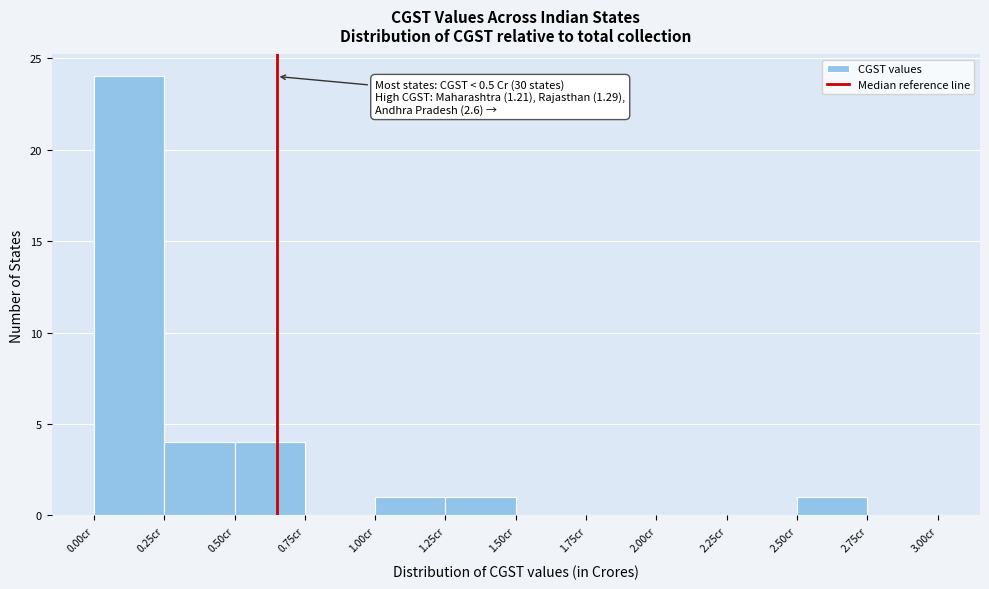

Over which range of the x-axis is the bar tallest?

0.00 to 0.25